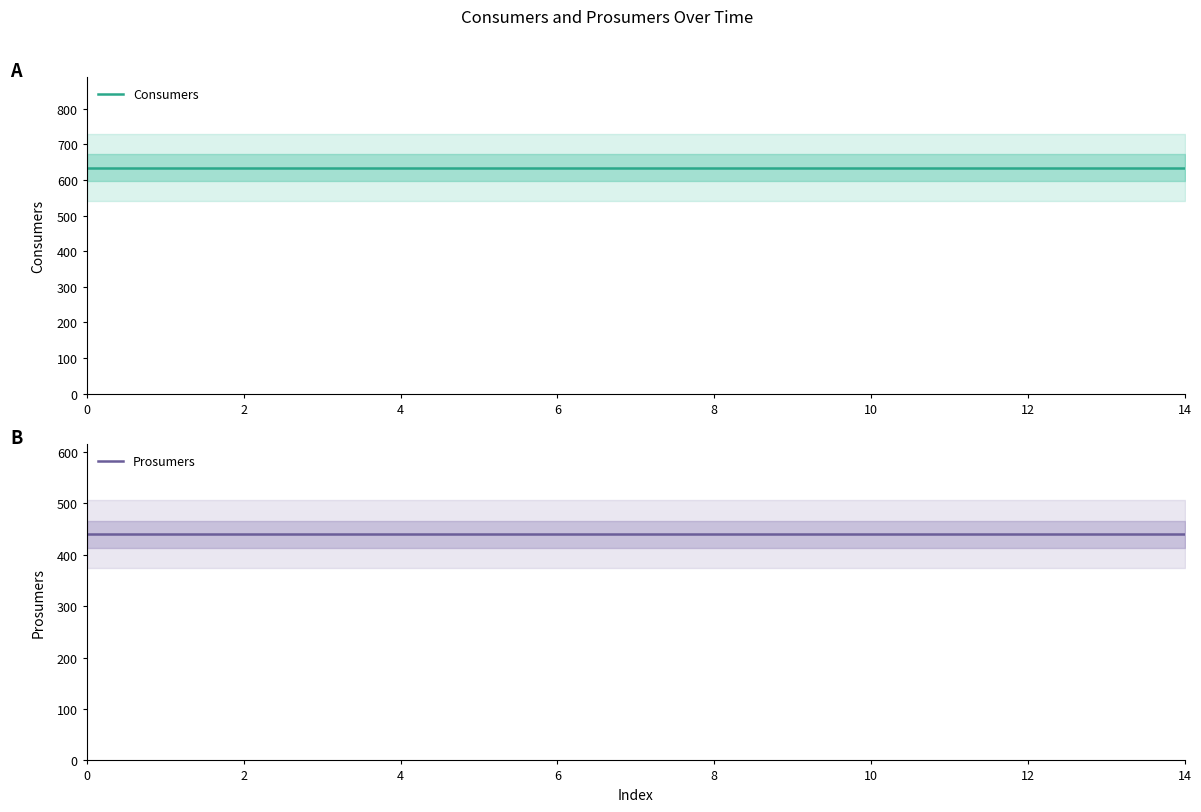

List the series in order of their peak value, highest first.

Consumers, Prosumers